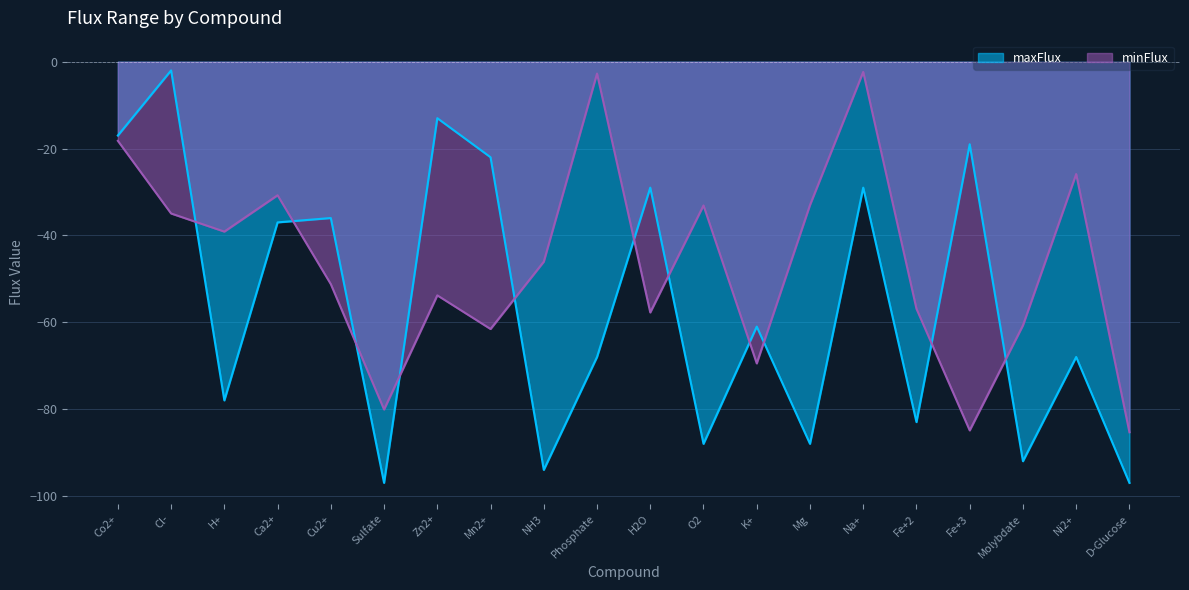

What is the total value across all series at Sulfate?

-177.1